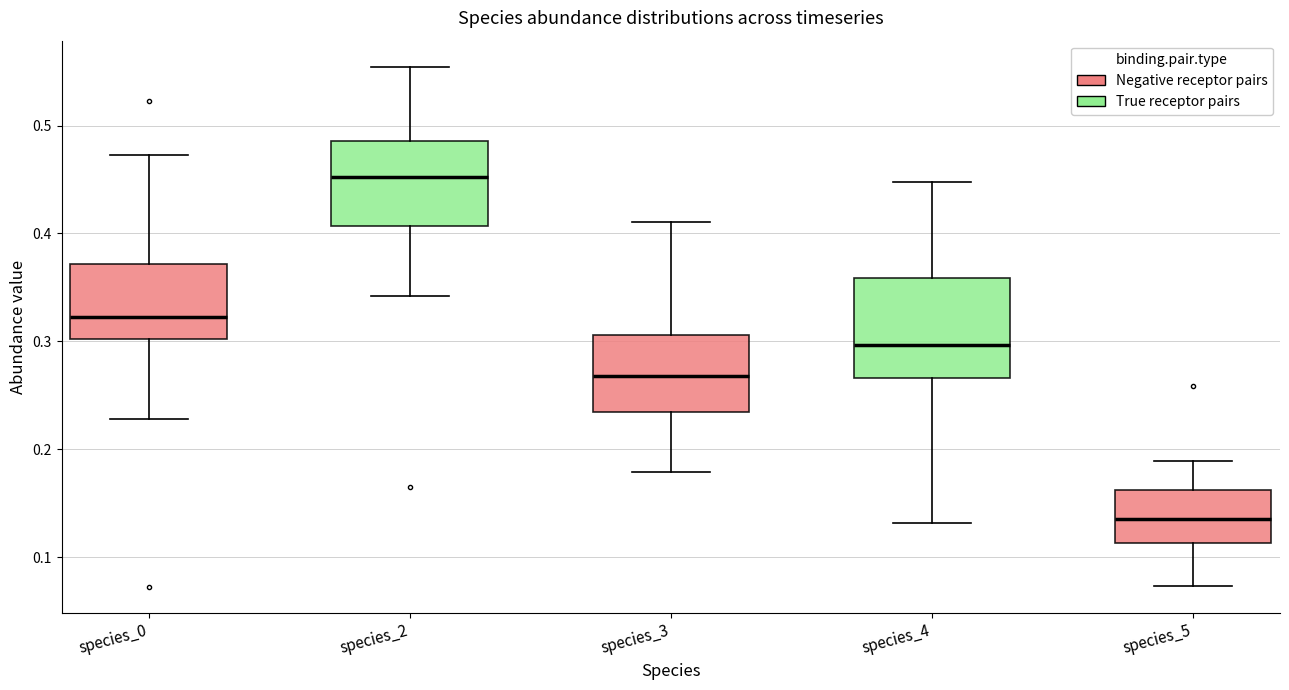

Reading left to right, transcribe this box plot: for each box, give where its median line is, the range the box spans, and where its two whiskers end, as read against the y-axis. The values are not printed on the chart, so give them approximately, as read against the axis.

species_0: median 0.32, box 0.30 to 0.37, whiskers 0.23 to 0.47
species_2: median 0.45, box 0.41 to 0.49, whiskers 0.34 to 0.55
species_3: median 0.27, box 0.23 to 0.31, whiskers 0.18 to 0.41
species_4: median 0.30, box 0.27 to 0.36, whiskers 0.13 to 0.45
species_5: median 0.14, box 0.11 to 0.16, whiskers 0.07 to 0.19